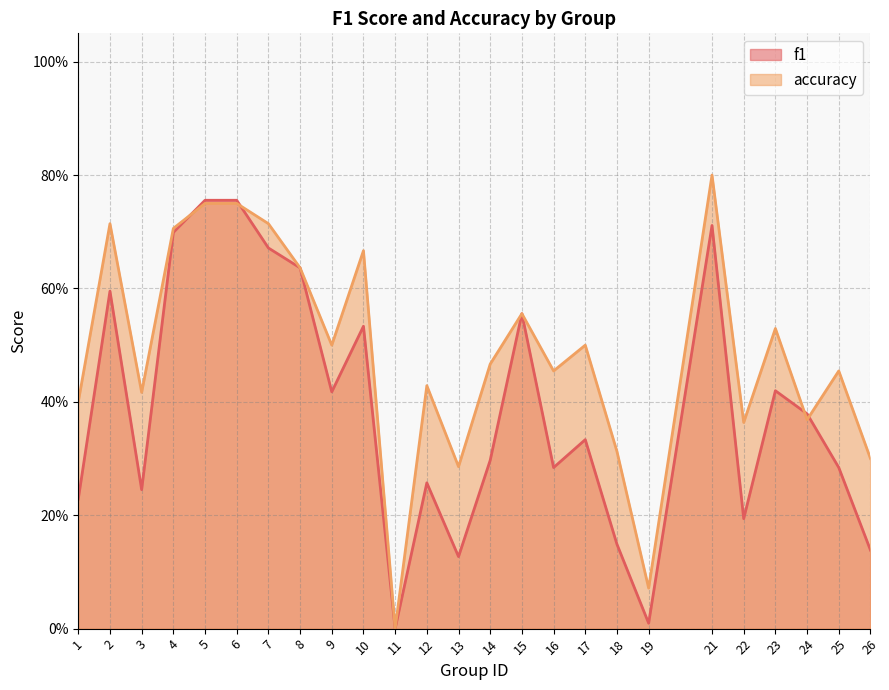

True or false: f1 and accuracy intersect in this chart.

True